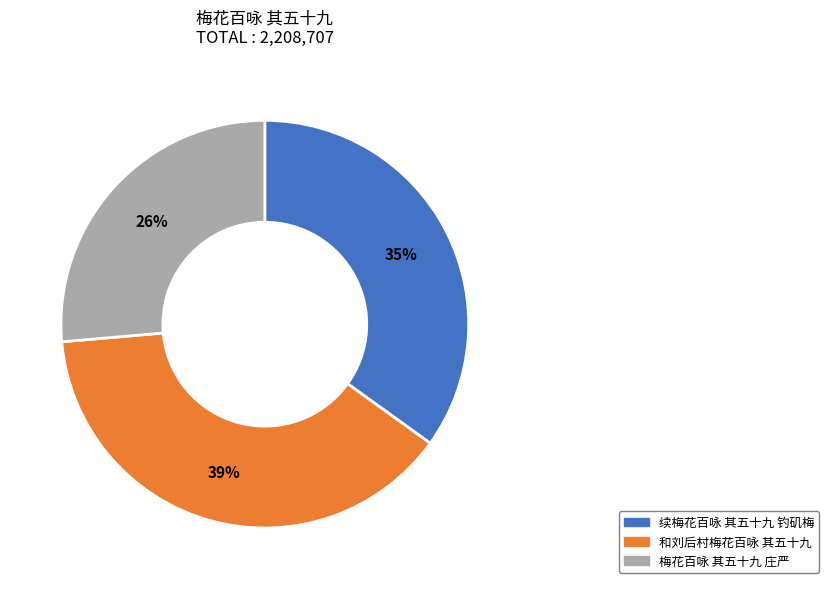

What percentage is the 和刘后村梅花百咏 其五十九 slice, to the nearest percent?

39%